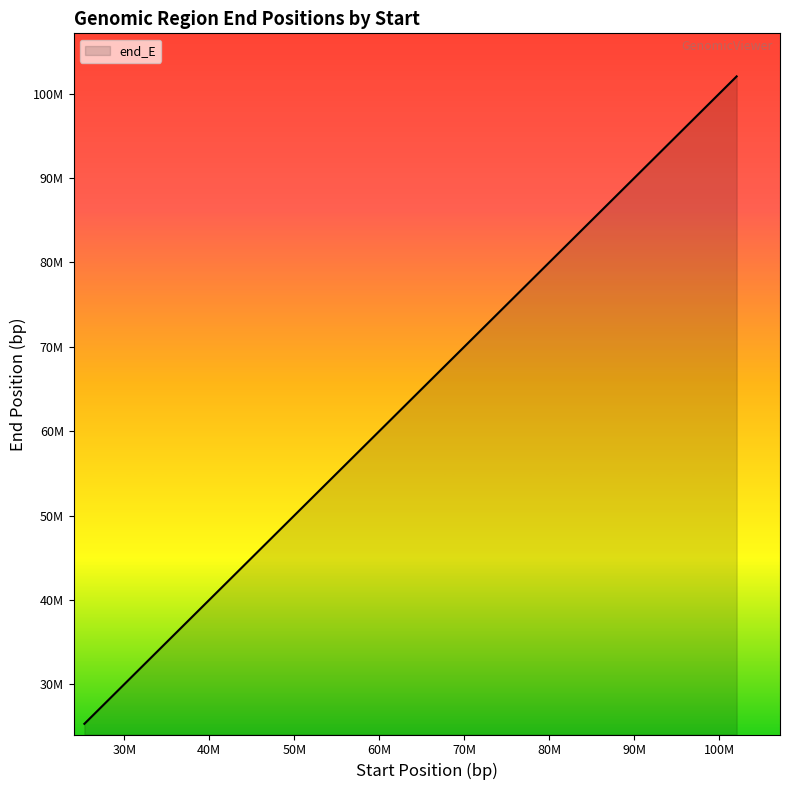

What is the value of the 3rd point from the left?

61679738